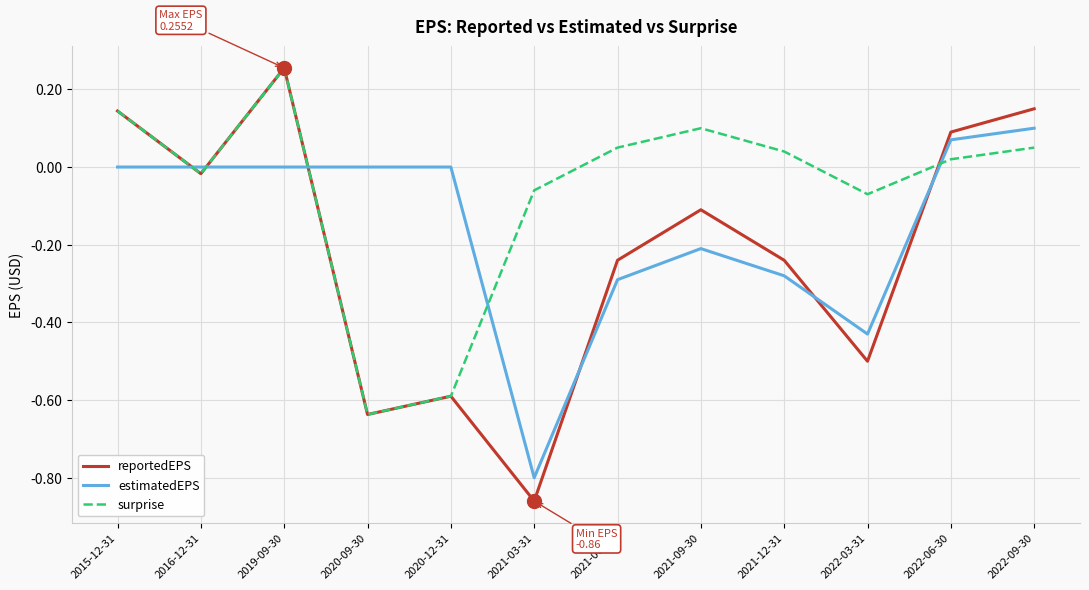

True or false: reportedEPS has more than 0 points higher than both neighbors.

True